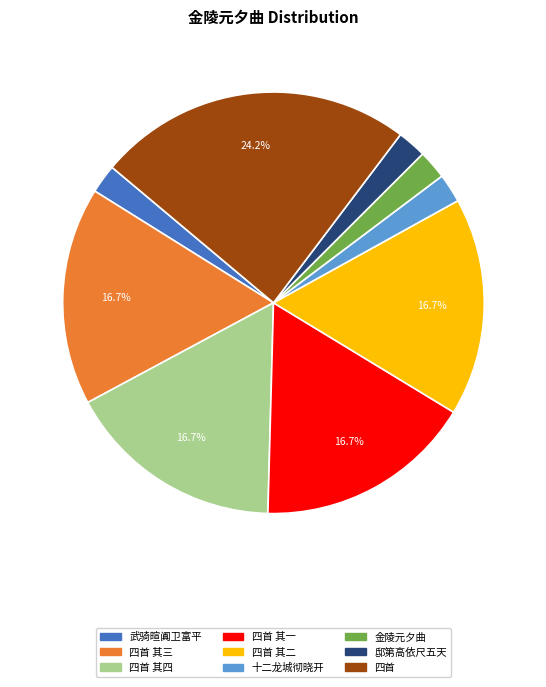

Is there a majority slice in this chart?

No